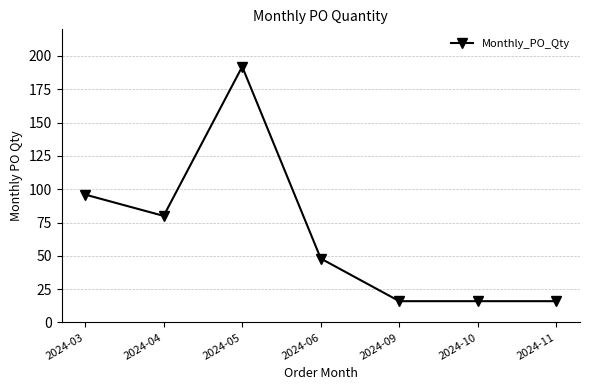

The value at 2024-10 is 24. True or false?

False